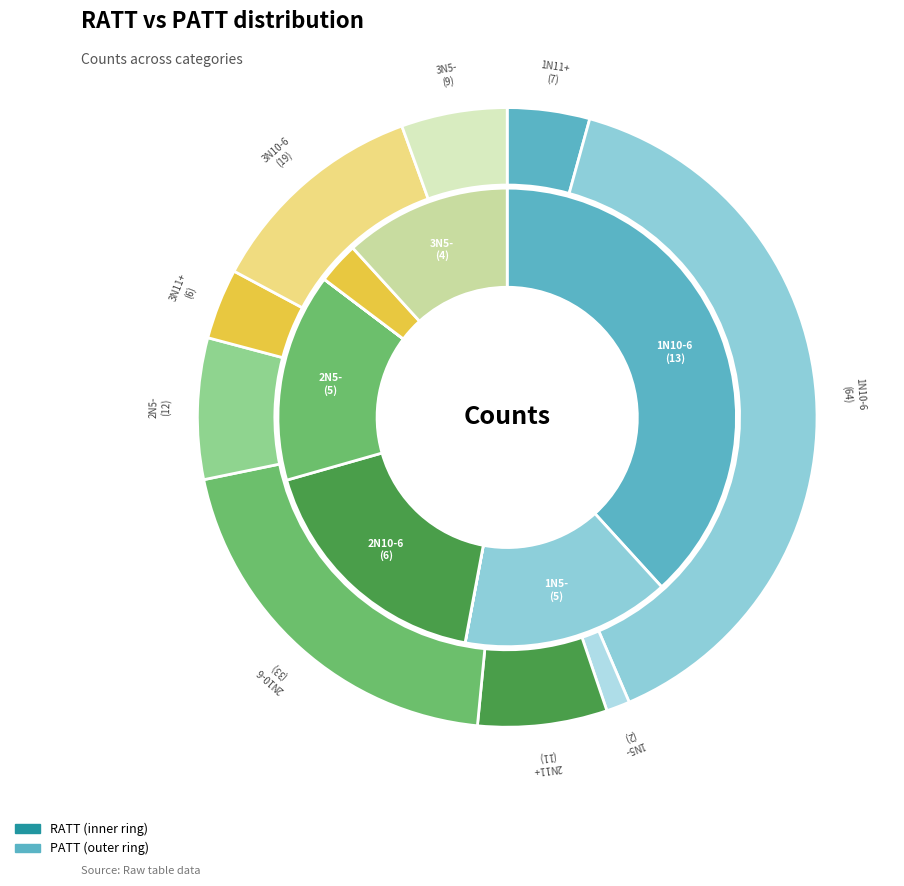

Which category has the smallest portion of the pie?

1N11+